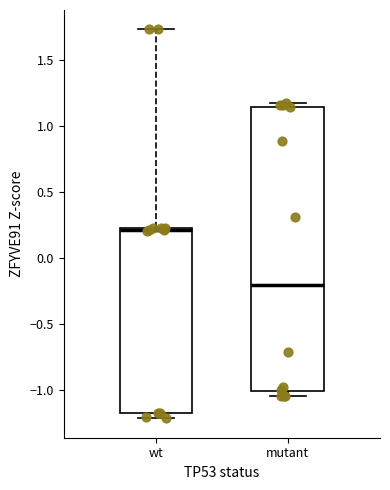

Where is the upper edge of the box for wt on the y-axis? The values are not printed on the chart, so give them approximately, as read against the axis.

0.25